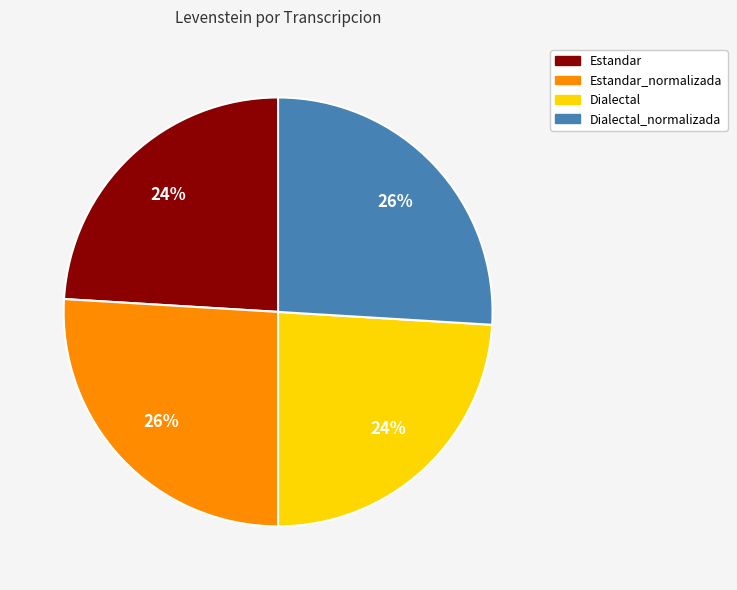

To the nearest percent, what is the average slice percentage?

25%